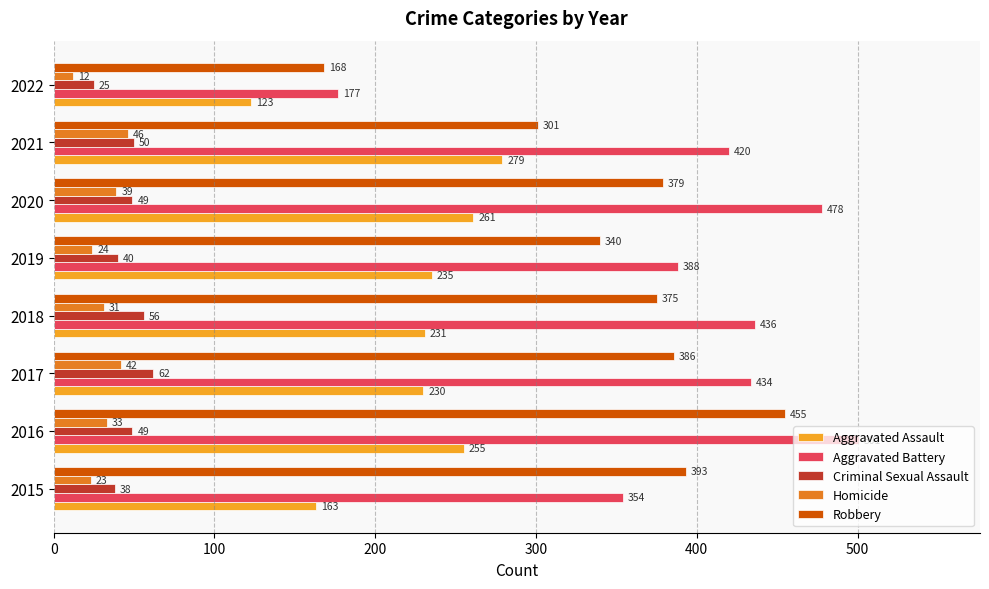

What is the difference between the maximum and second lowest values in the Aggravated Assault series?

116